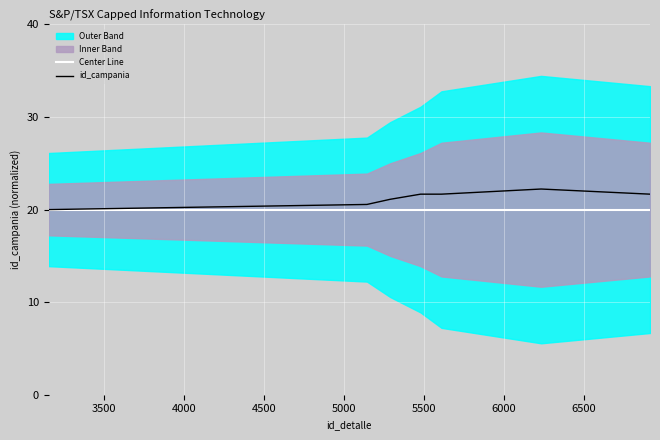

What is the maximum value shown in the chart?

22.2